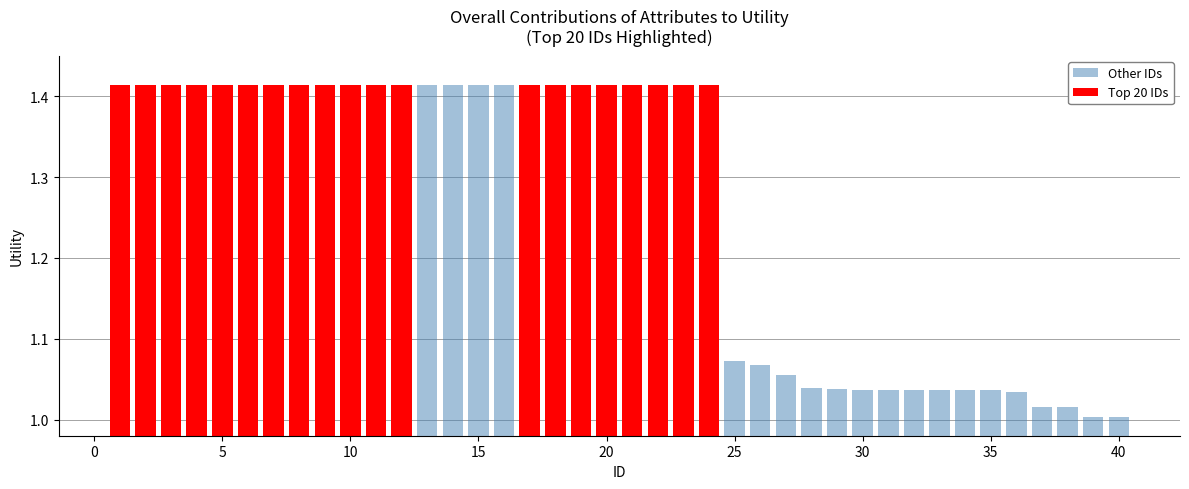

Rank the series at 35 from lowest to highest value.

Other IDs, Top 20 IDs